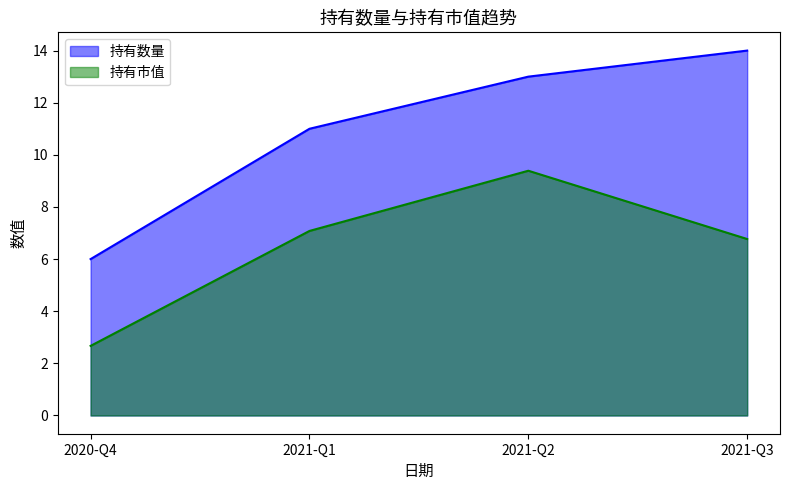

Reading left to right, list all the values displayed in this chart.

持有数量: 6.0	11.0	13.0	14.0
持有市值: 2.7	7.1	9.4	6.8